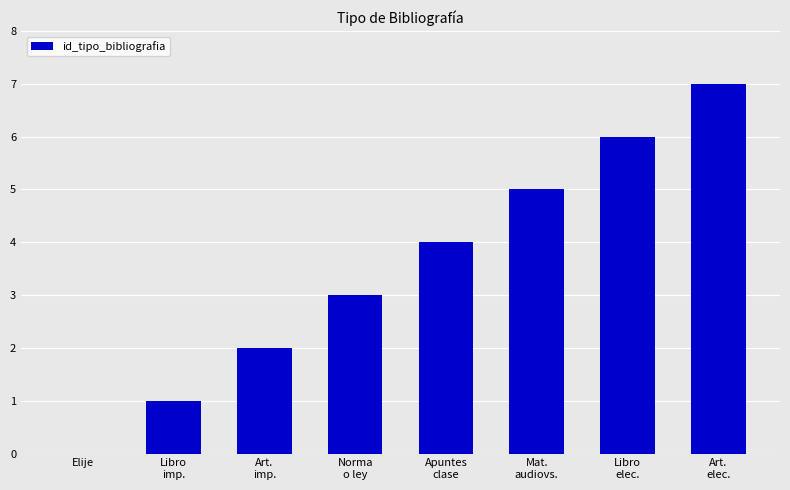

What is the maximum value shown in the chart?

7